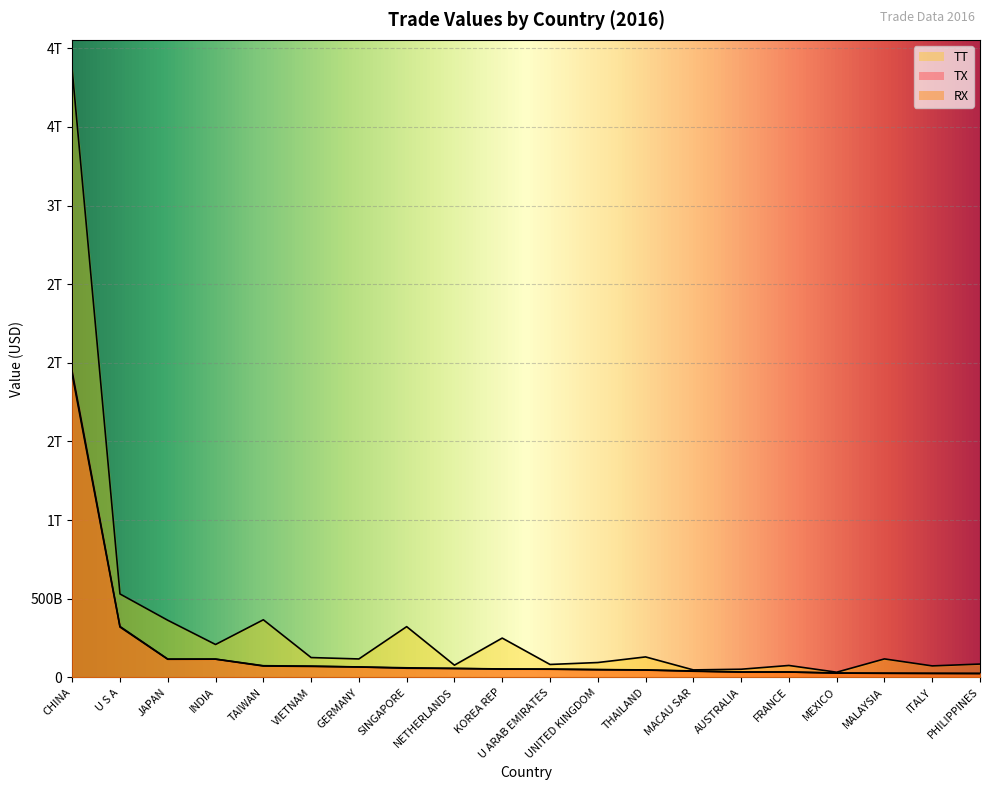

What is the label of the 9th point from the left?

NETHERLANDS